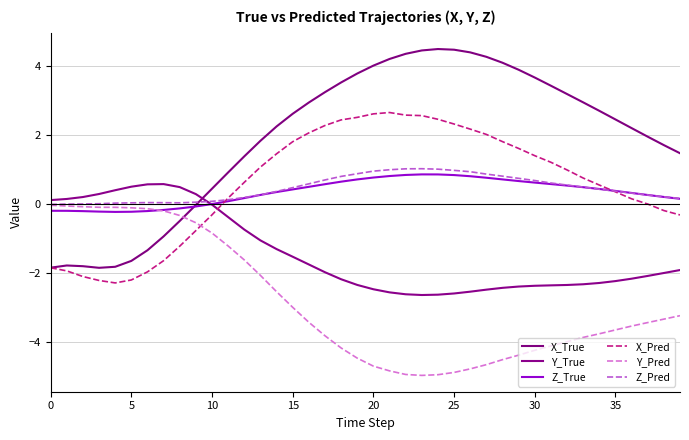

Does the chart have visible grid lines?

Yes